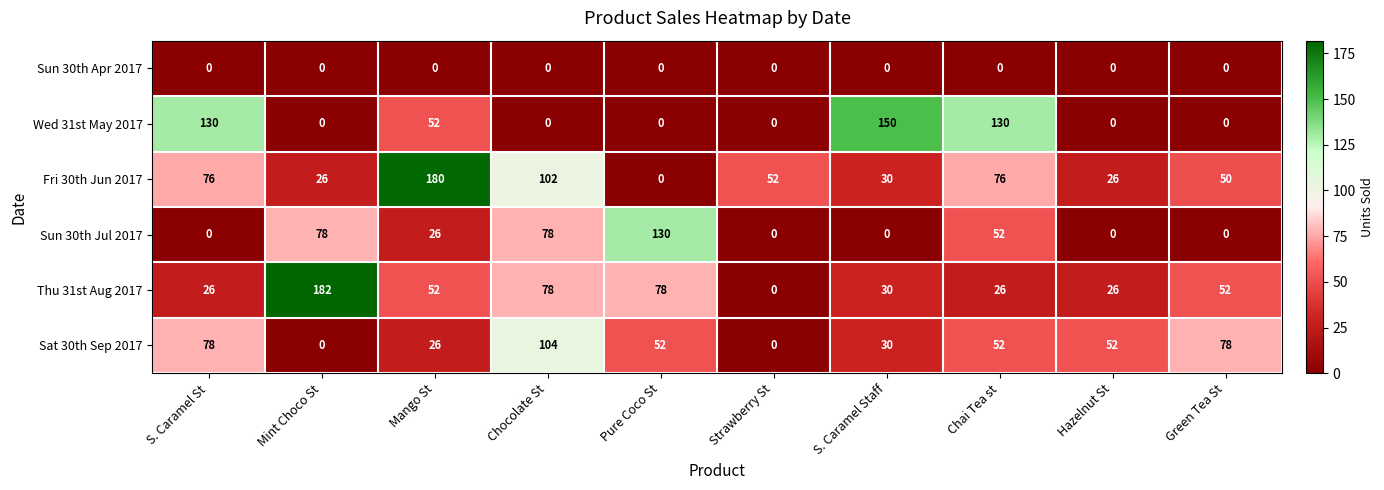

Rank the series by their maximum value, from lowest to highest.

Sun 30th Apr 2017, Sat 30th Sep 2017, Sun 30th Jul 2017, Wed 31st May 2017, Fri 30th Jun 2017, Thu 31st Aug 2017